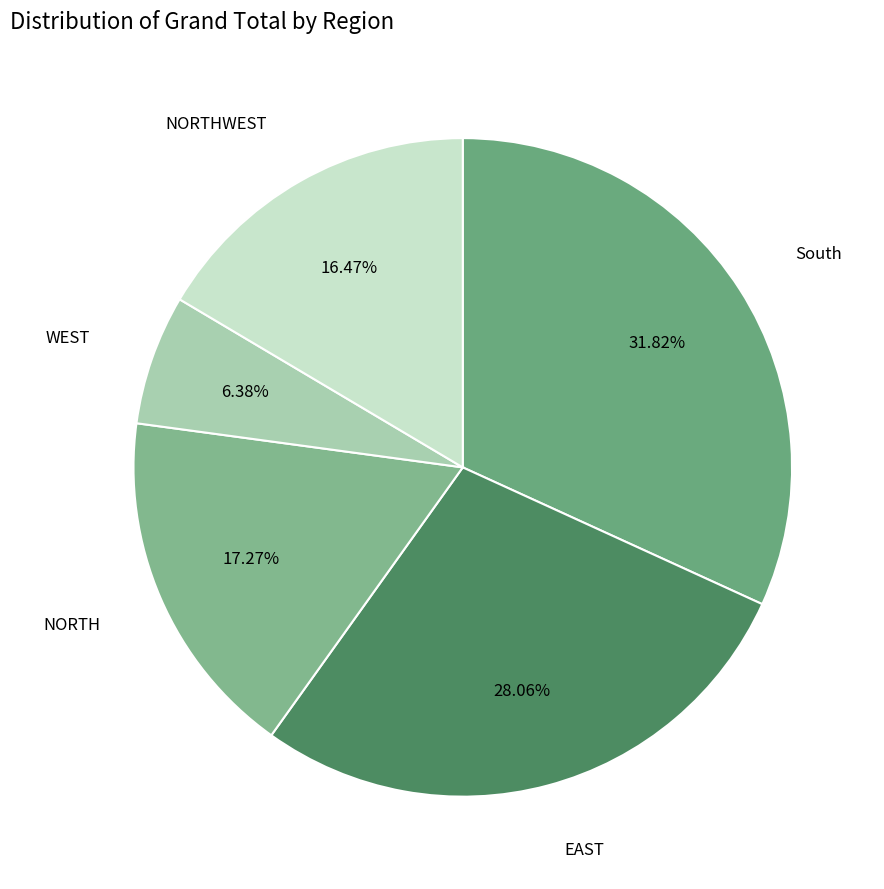

How many segments does this pie chart have?

5